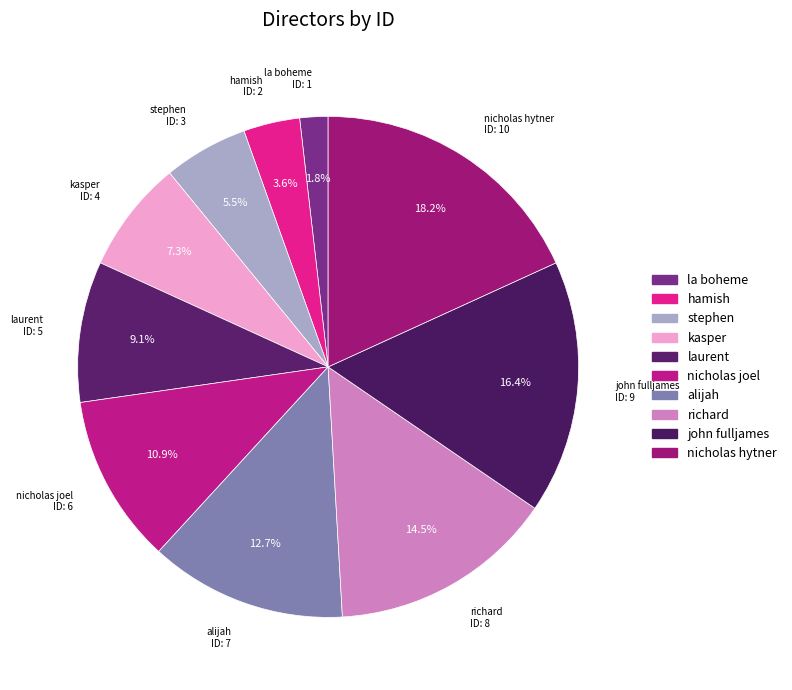

Is there any slice that represents more than half of the pie?

No